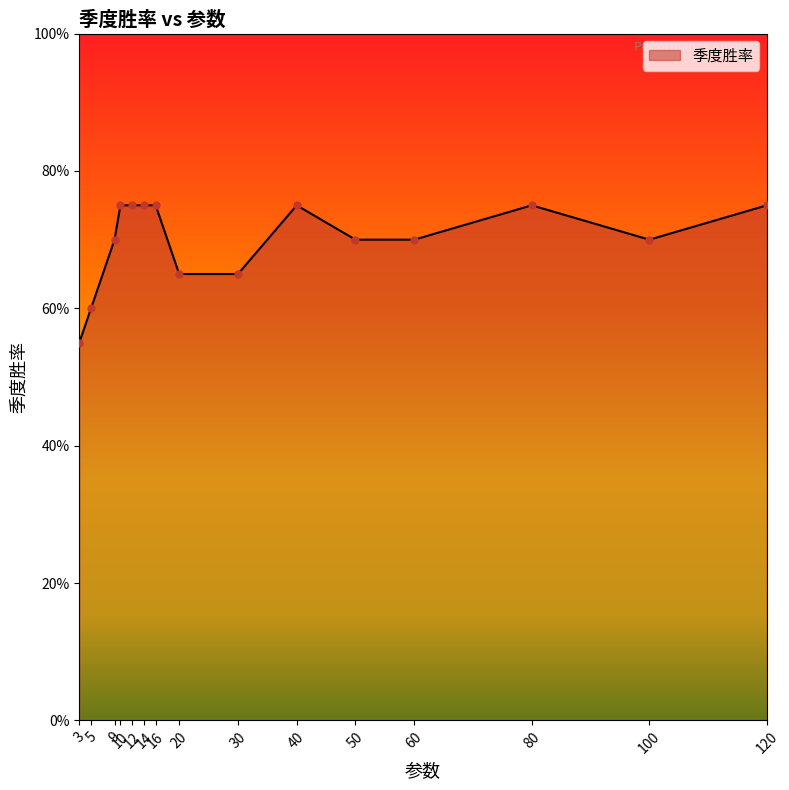

What is the value of the 13th point from the left?

0.8